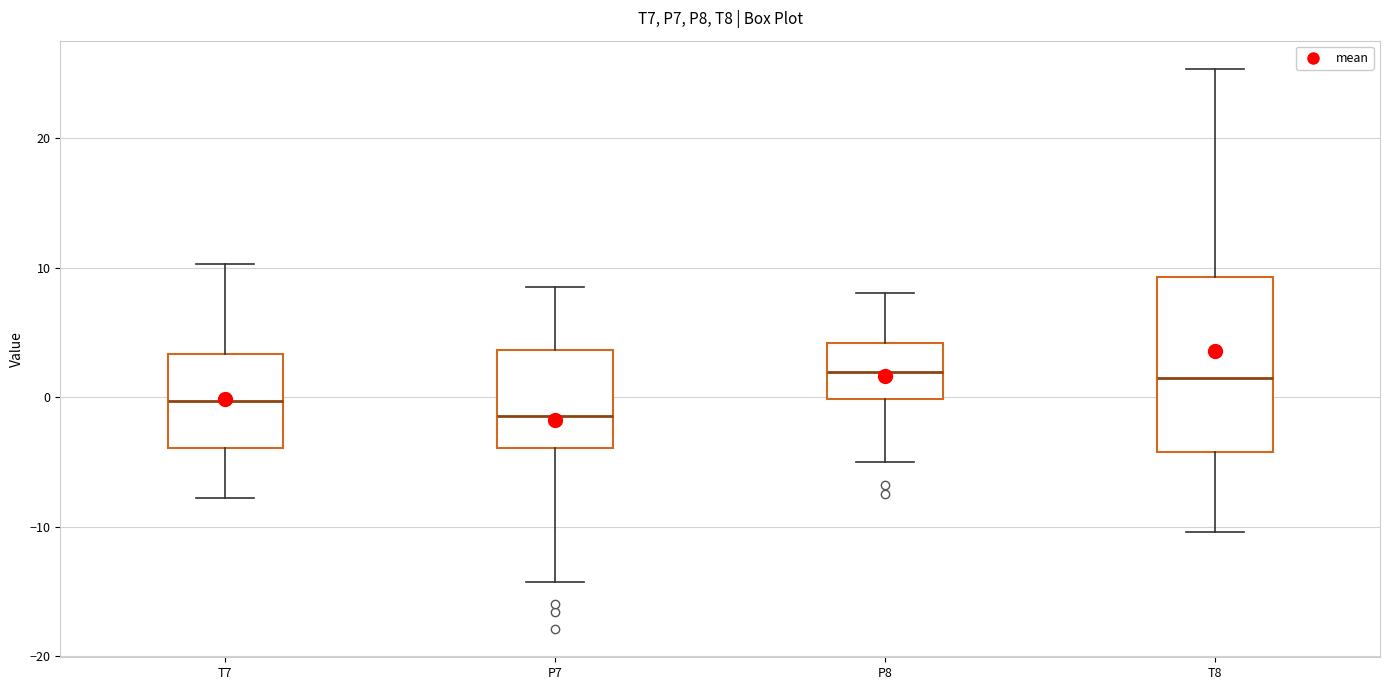

Comparing the boxes themselves (not the whiskers), which one is the tallest?

T8